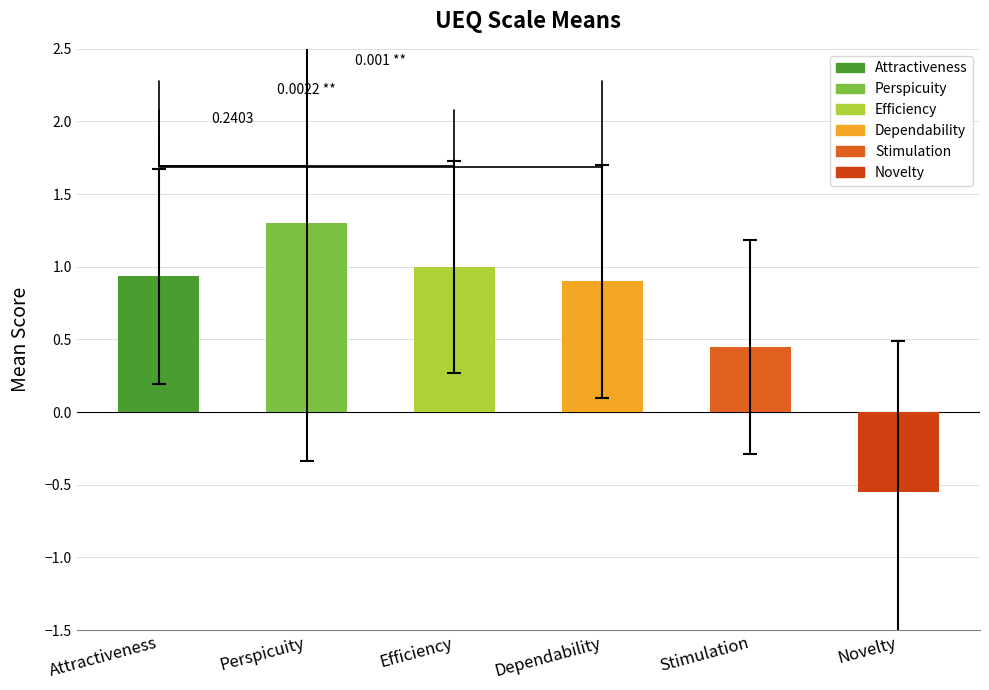

How many values in the Mean series exceed 0?

5